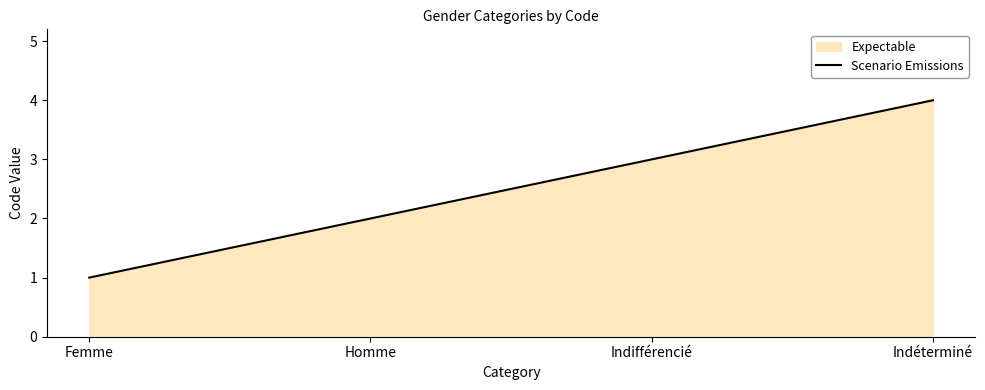

Rank the categories by value from highest to lowest.

Indéterminé, Indifférencié, Homme, Femme